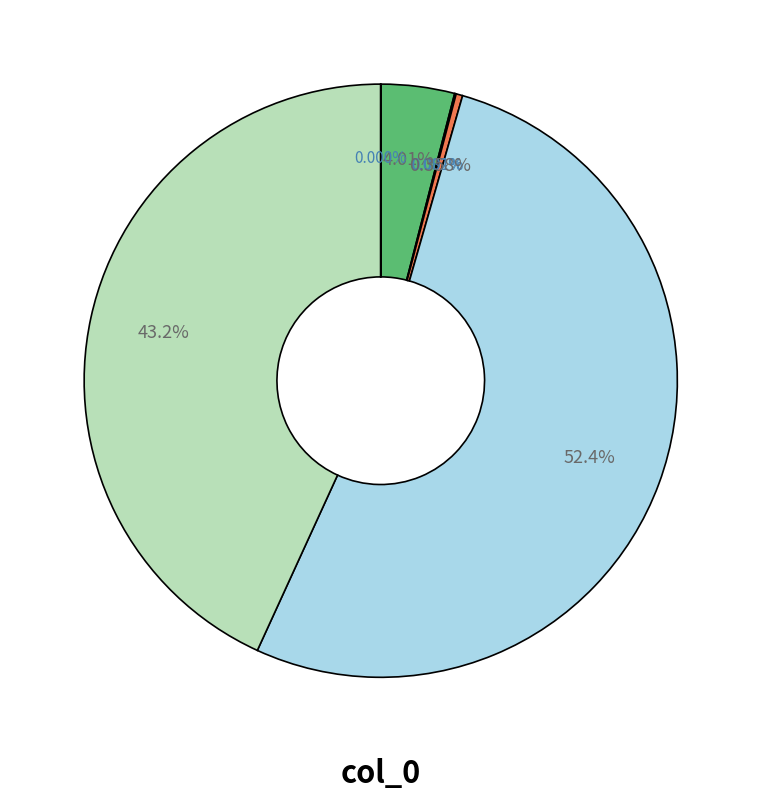

Is there a majority slice in this chart?

Yes